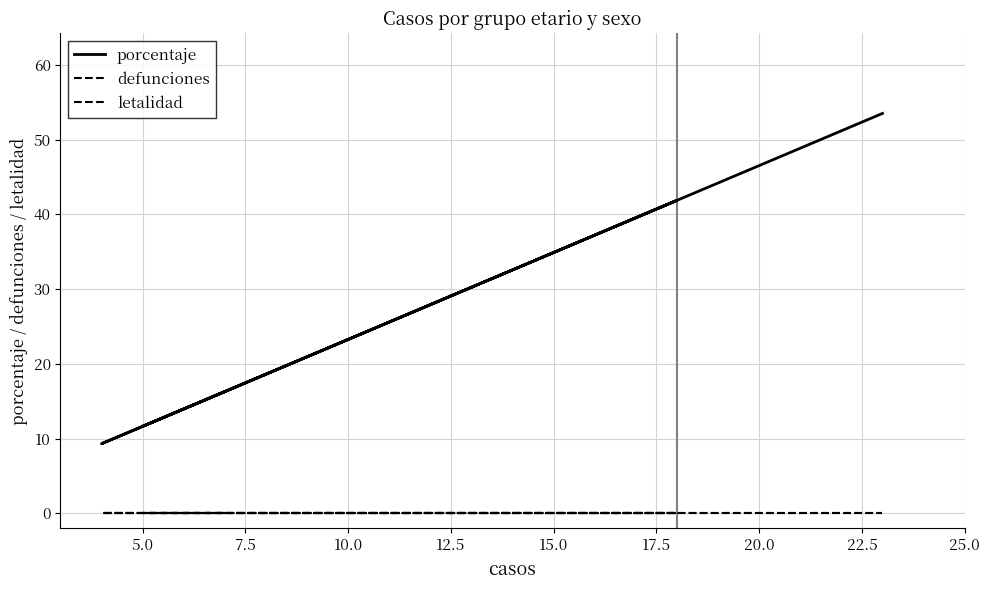

The value of letalidad at 12.5 is 0.0. True or false?

True